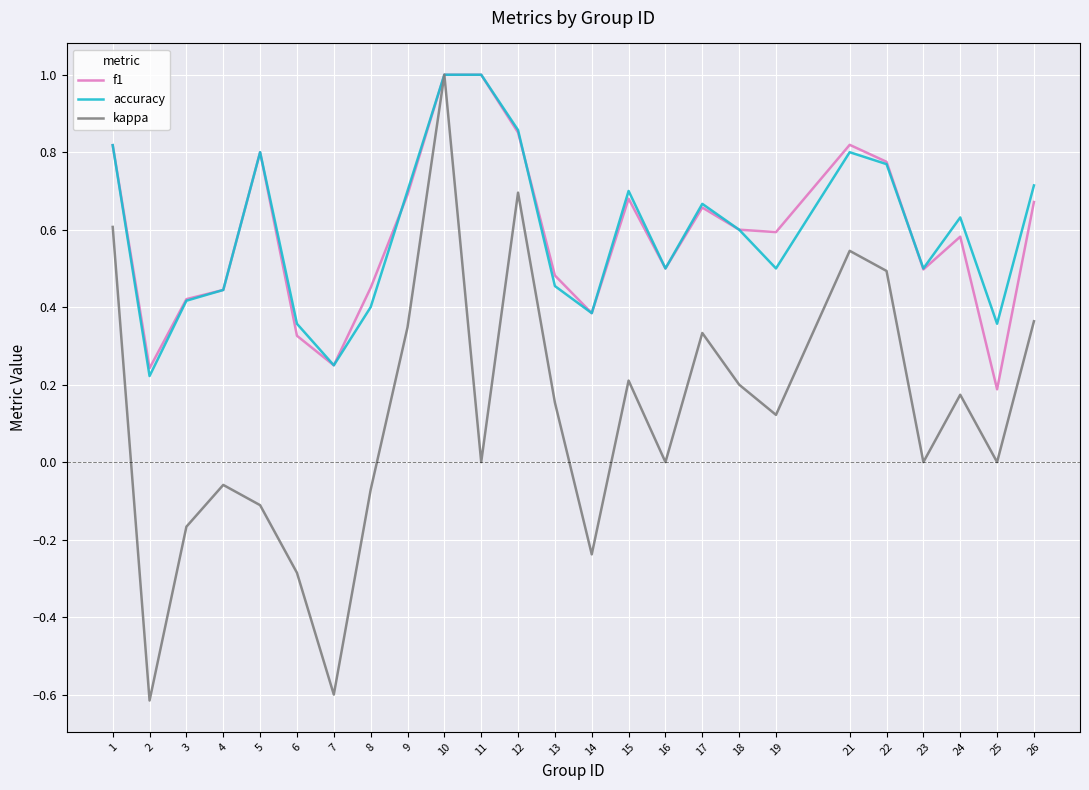

How many lines are shown in the chart?

3